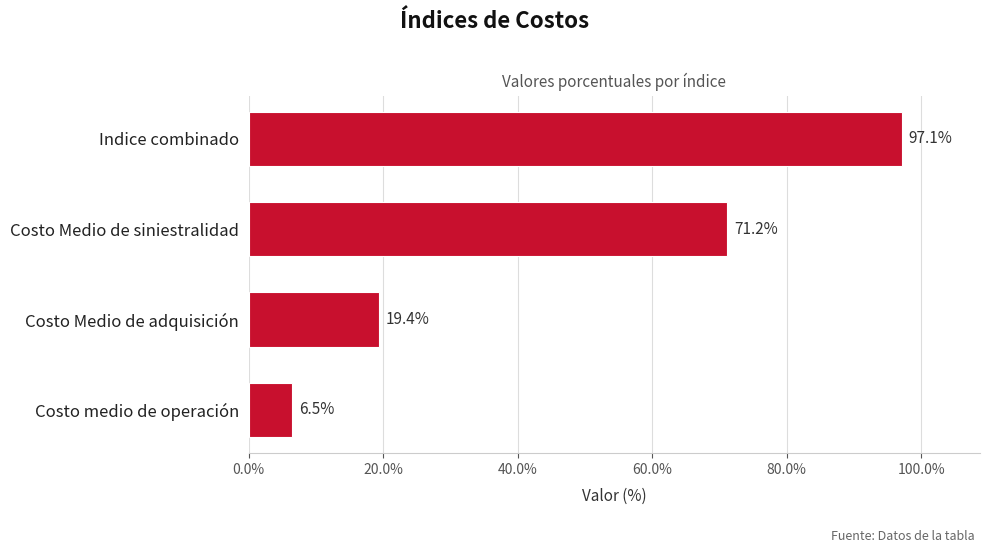

What is the greatest value displayed?

97.1